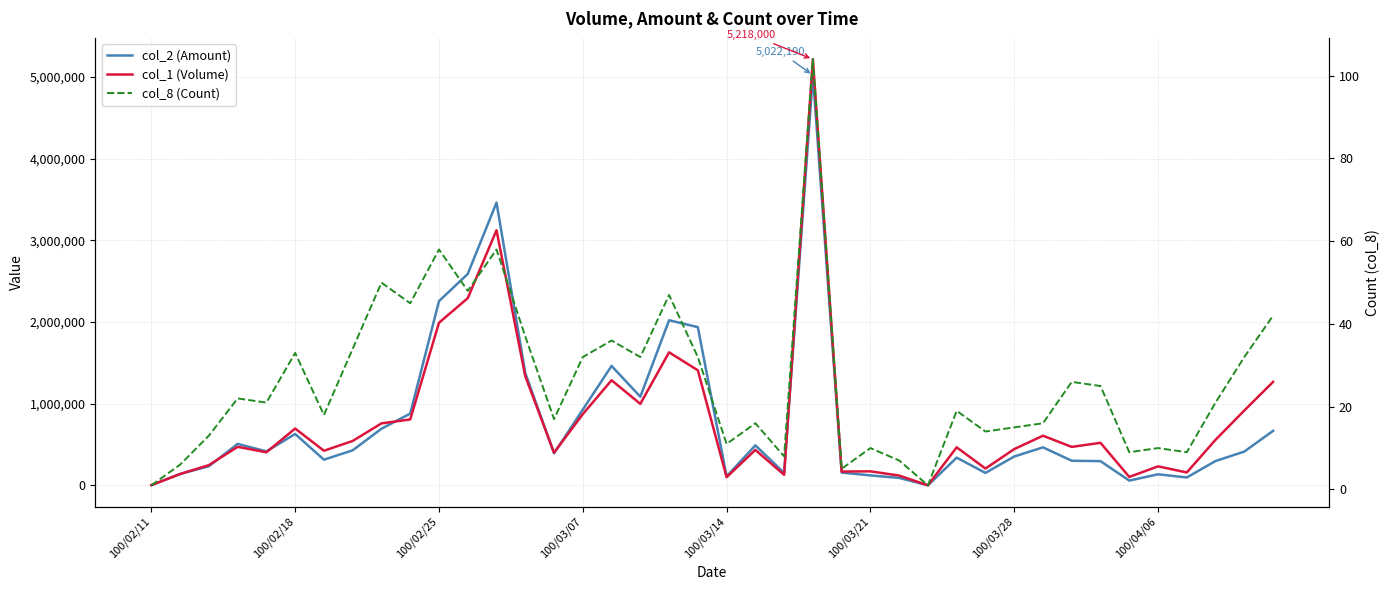

Does the chart display data point markers on the line(s)?

No